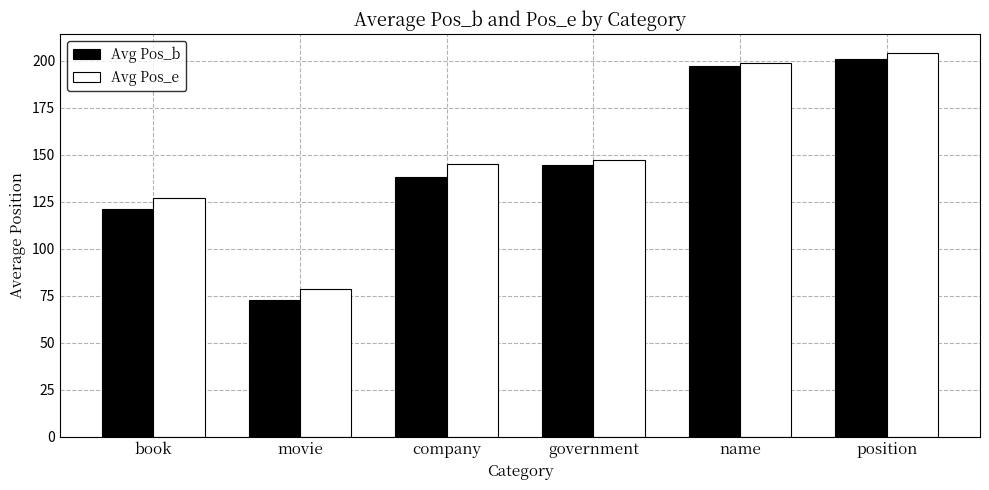

At which label is Avg Pos_e closest to 141?

company